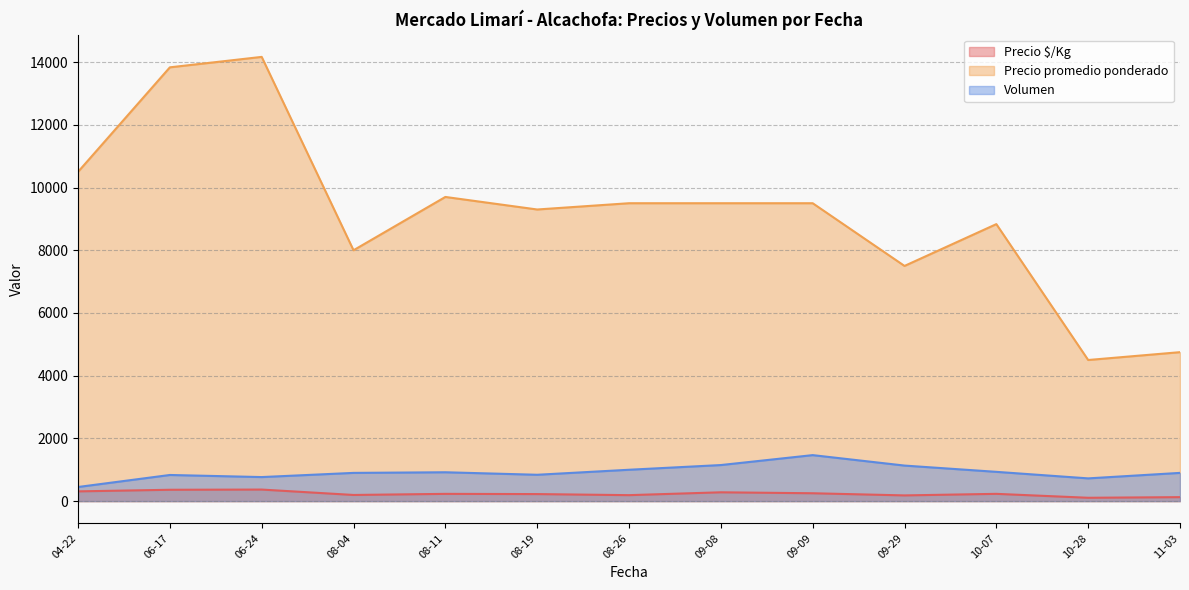

What is the maximum value for Volumen?

1466.7